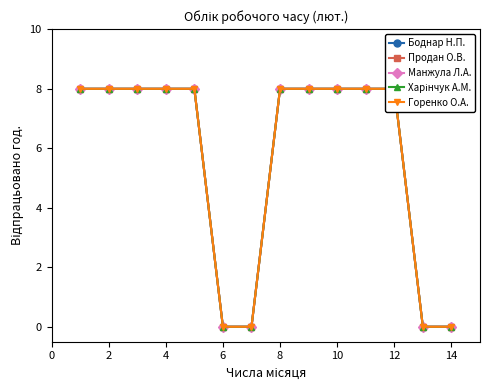

True or false: Горенко О.А. has a value of 8 at 8.

True